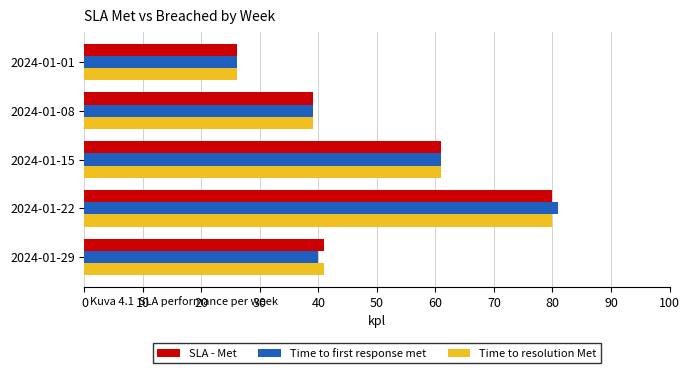

At how many categories does at least one series exceed 46?

2